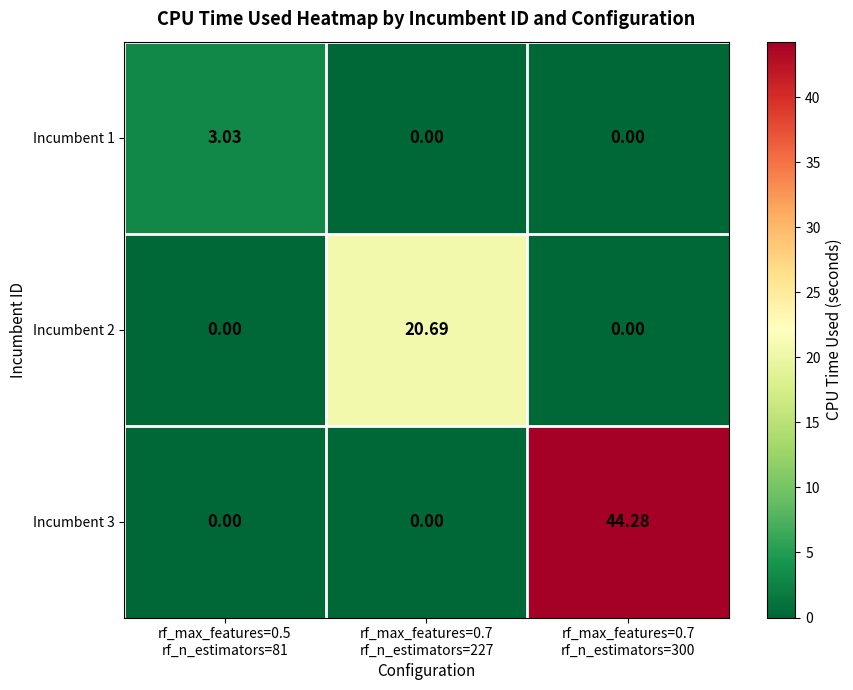

At which category is the sum across all series the highest?

rf_max_features=0.7
rf_n_estimators=300